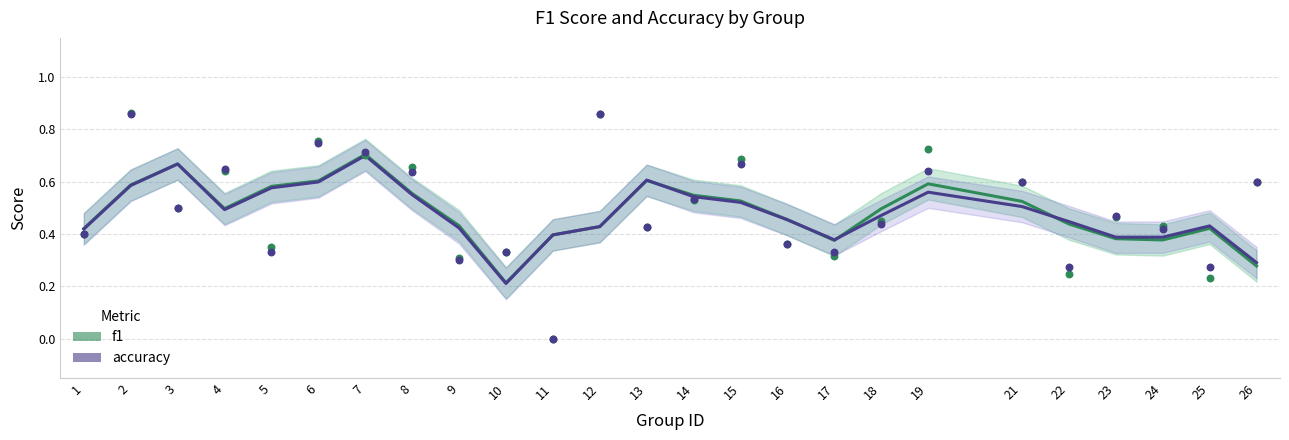

Which series reaches the minimum Y coordinate?

accuracy